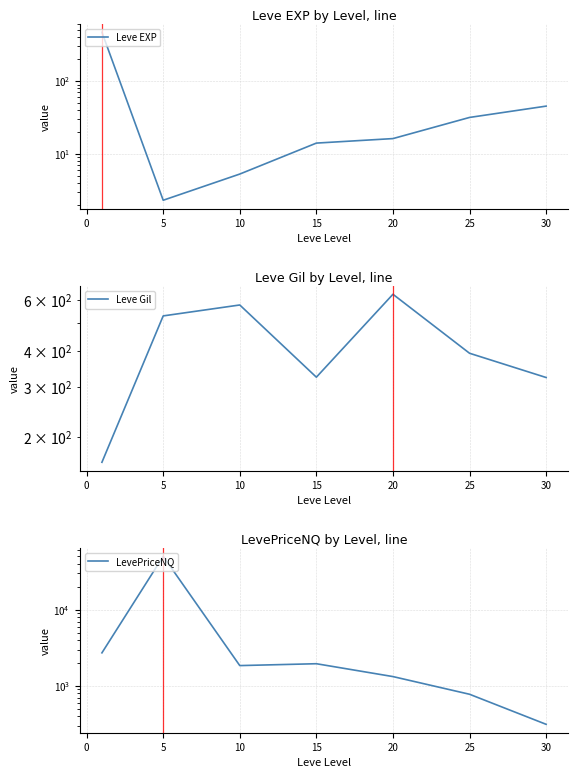

Which has a higher value, 25 or 30?

30